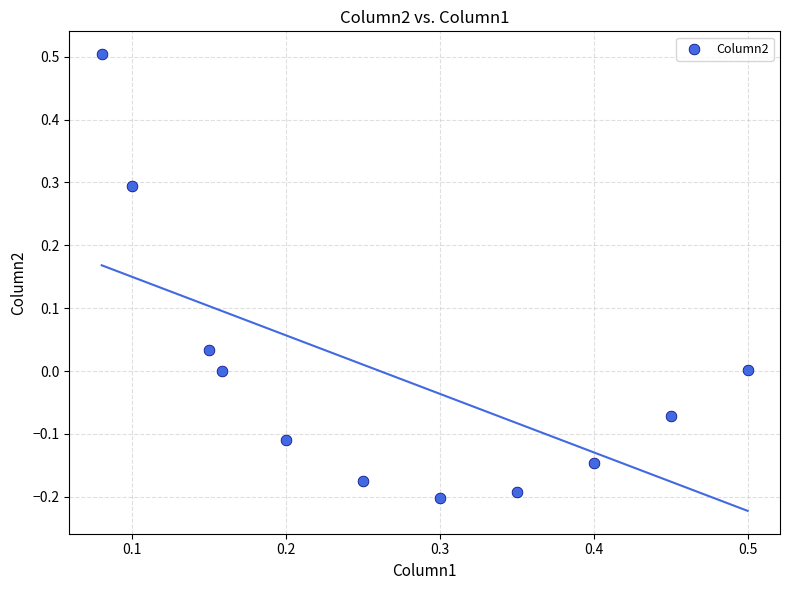

What is the average X value?

0.3